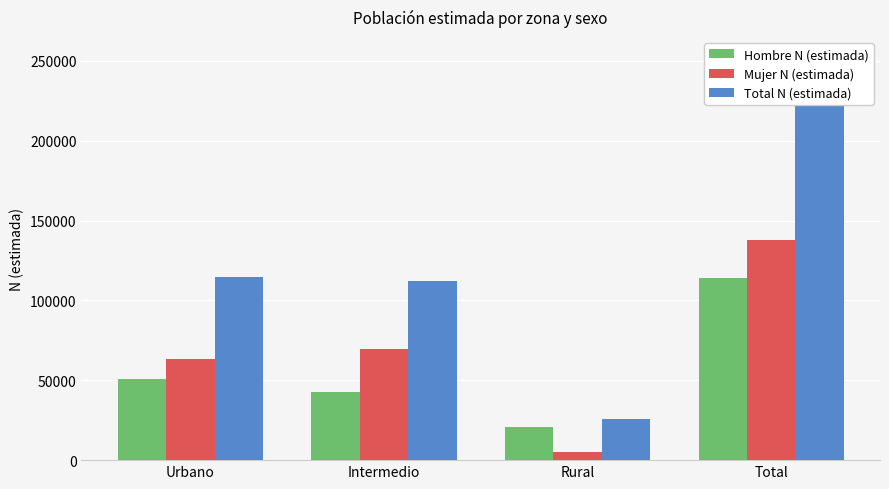

How many values in the Total N (estimada) series exceed 114426?

1